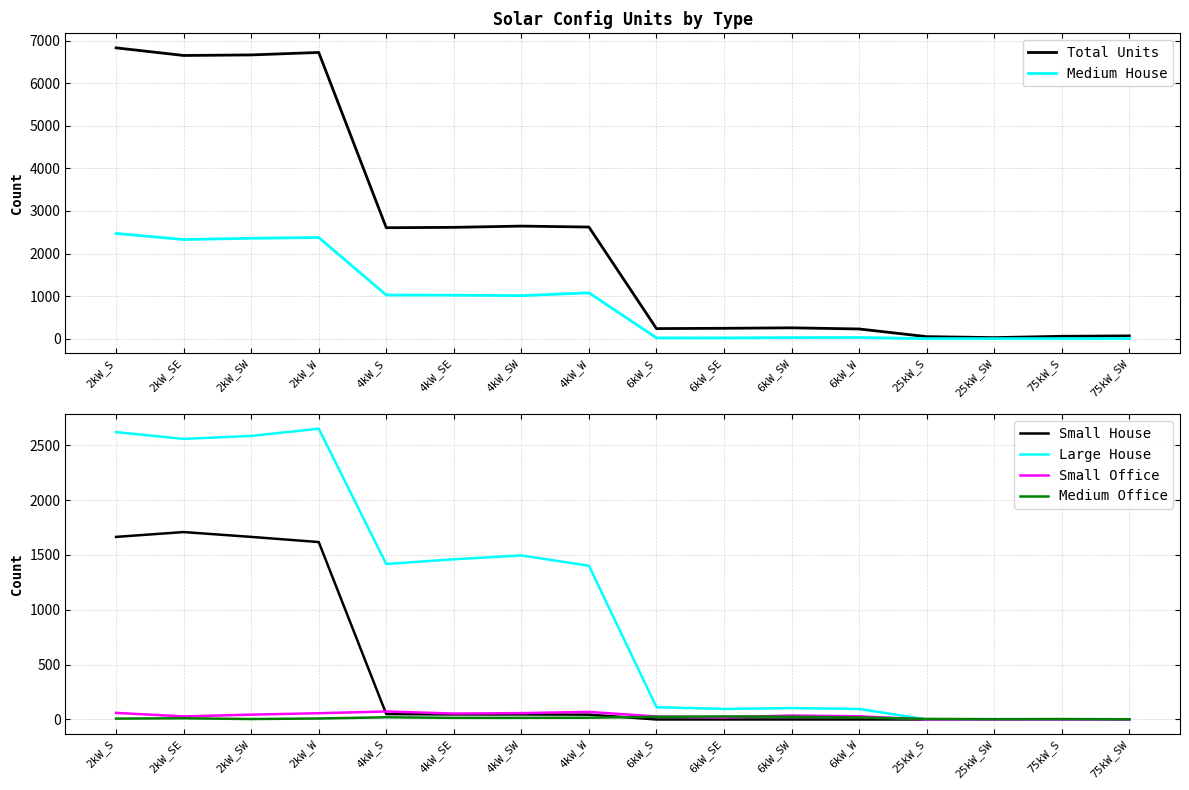

Is the value of Large House at 6kW_SW greater than the value of Total Units at 4kW_W?

No